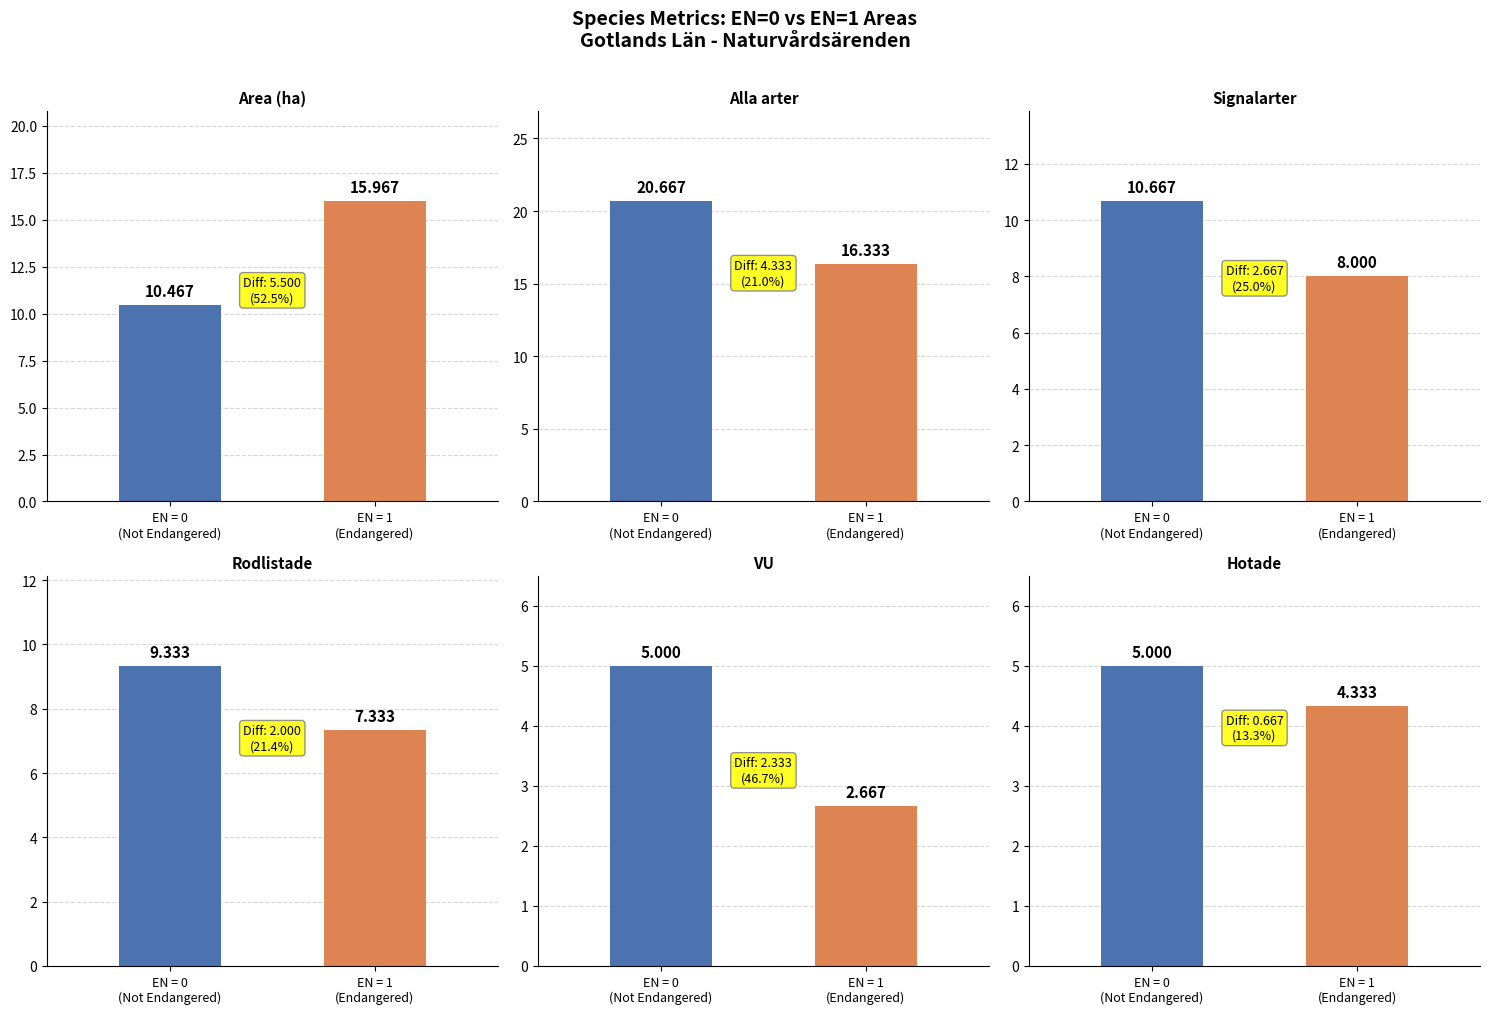

Are the bars grouped side by side (vs. stacked)?

Yes